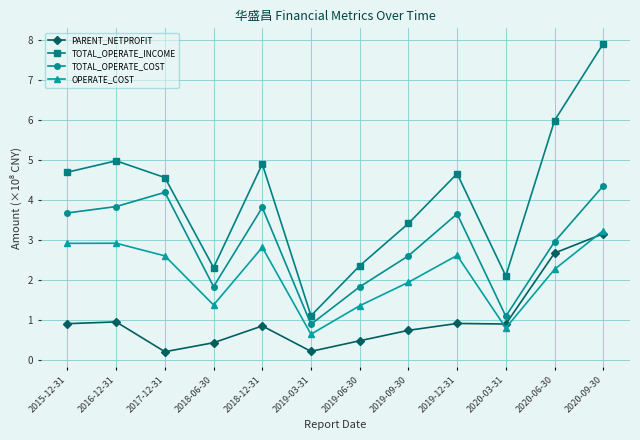

Reading left to right, extract all data points from this chart.

PARENT_NETPROFIT: 0.9	0.9	0.2	0.4	0.8	0.2	0.5	0.7	0.9	0.9	2.7	3.2
TOTAL_OPERATE_INCOME: 4.7	5.0	4.6	2.3	4.9	1.1	2.4	3.4	4.7	2.1	6.0	7.9
TOTAL_OPERATE_COST: 3.7	3.8	4.2	1.8	3.8	0.9	1.8	2.6	3.7	1.1	3.0	4.3
OPERATE_COST: 2.9	2.9	2.6	1.4	2.8	0.6	1.4	1.9	2.6	0.8	2.3	3.2